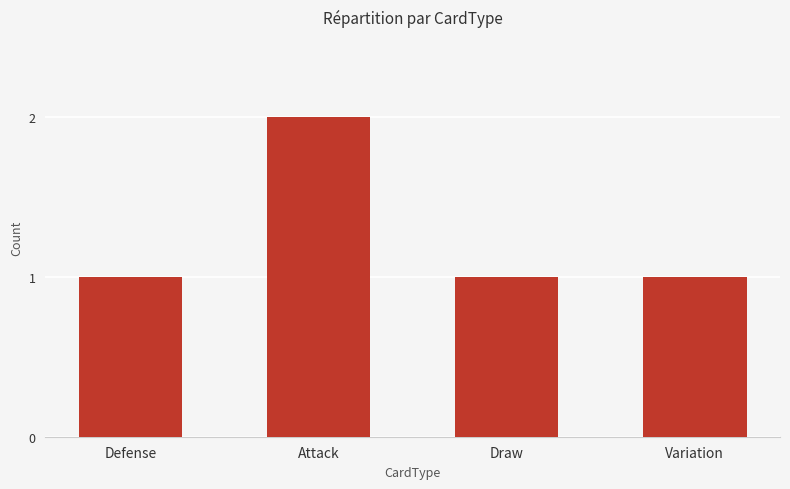

What is the ratio of the value at Variation to the value at Defense?

1.0